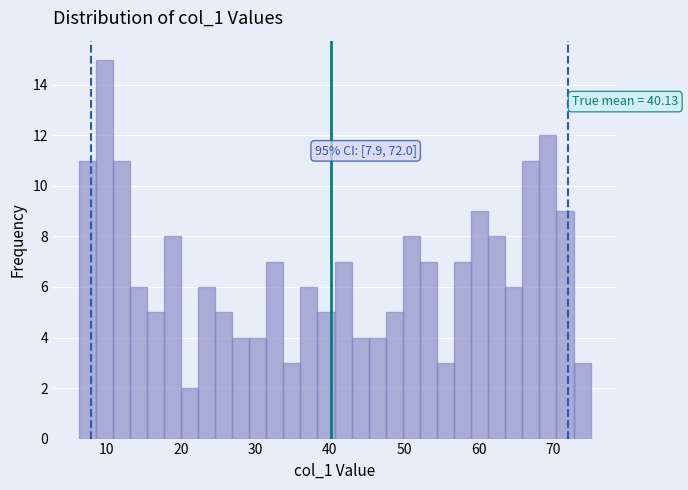

Around what value on the x-axis is the tallest bar? Give the approximate position of its centre, as read against the axis.

10